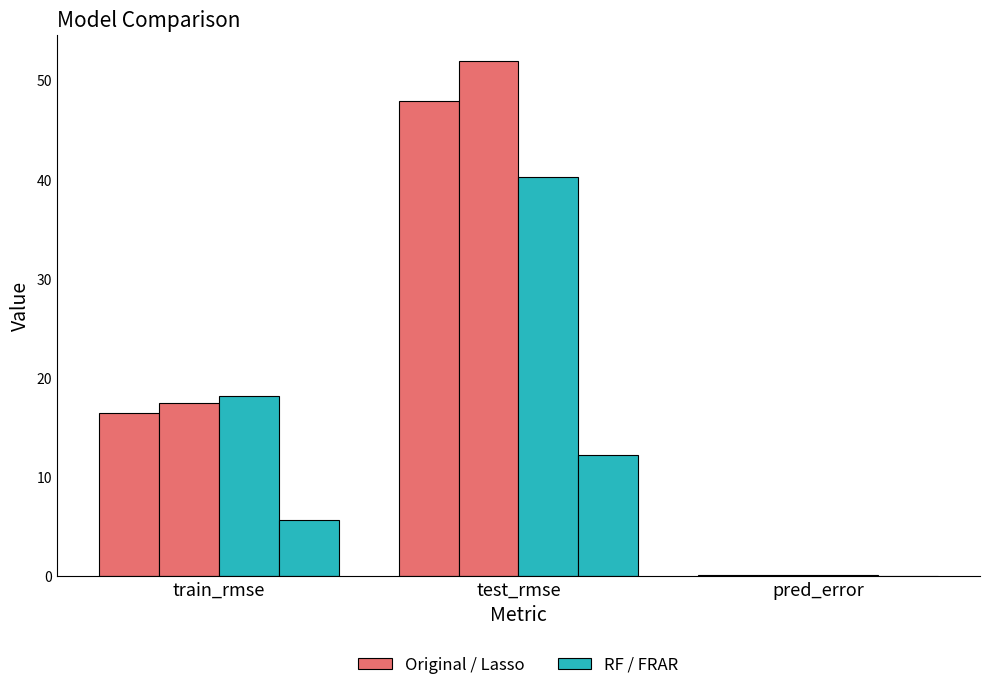

Are the bars grouped side by side (vs. stacked)?

Yes